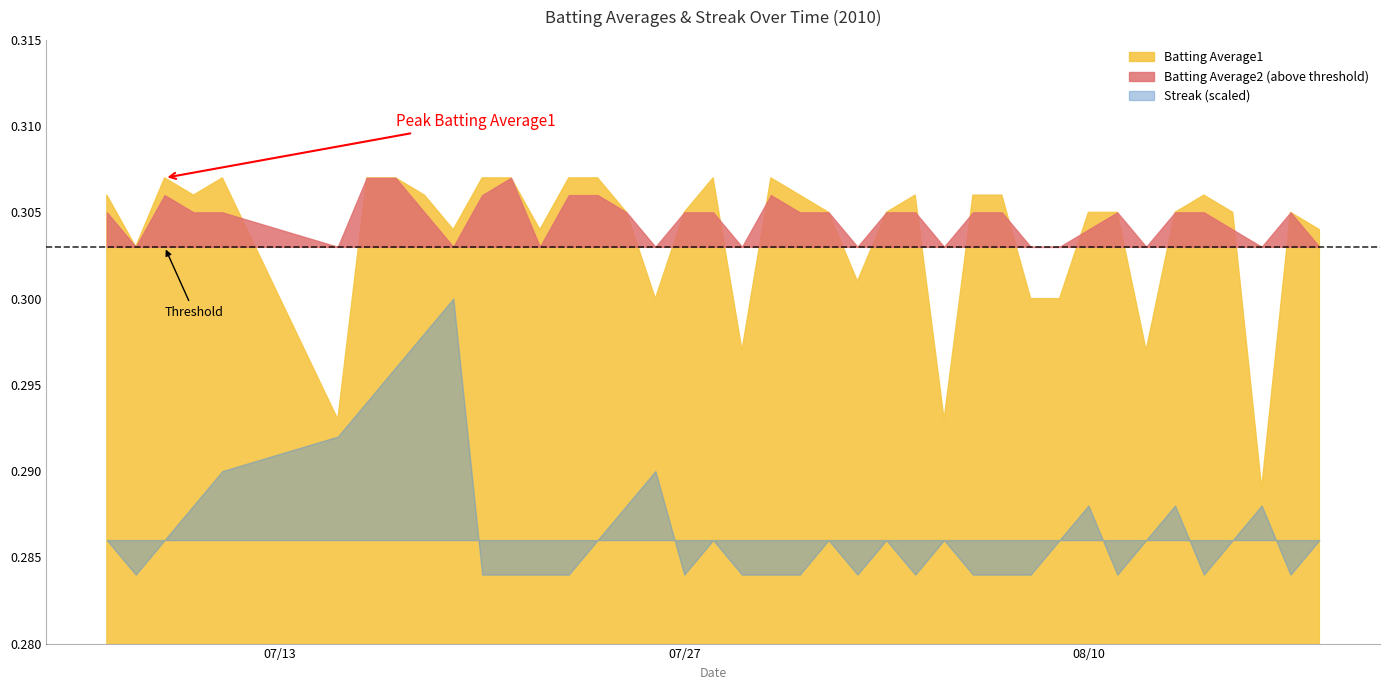

At how many categories does at least one series exceed 0?

40